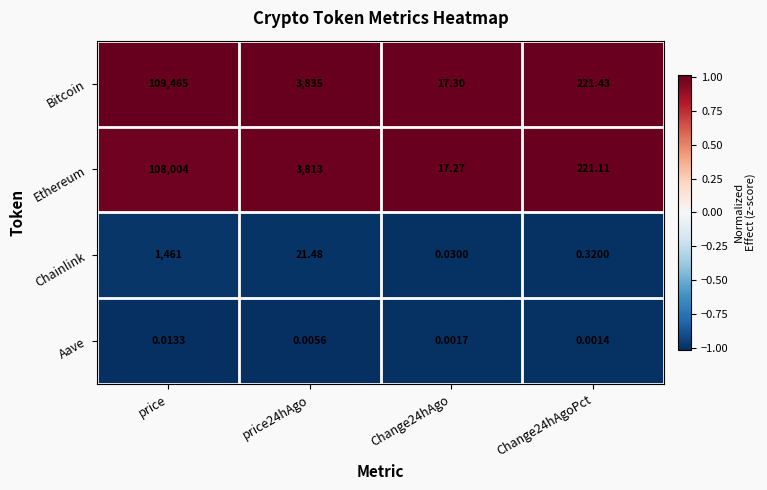

Which series has the largest range (max minus min)?

Bitcoin